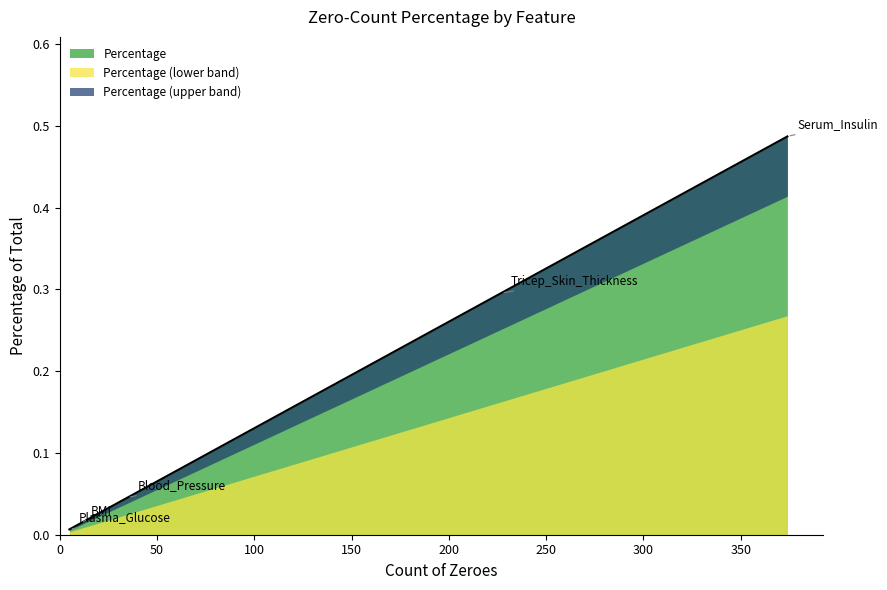

Is it true that the value at Plasma_Glucose is 0.0?

False